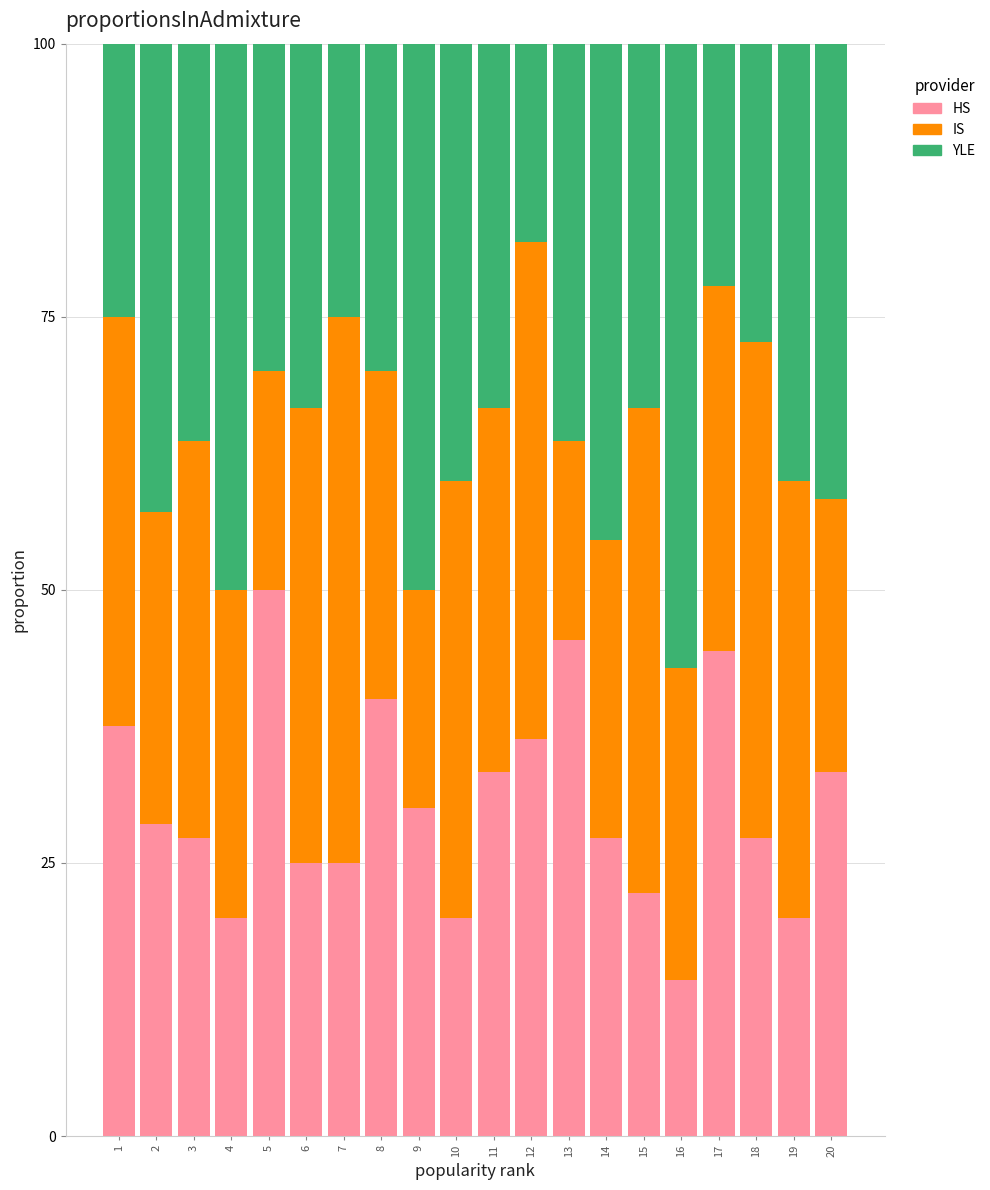

True or false: HS has a value of 40.0 at 8.

True